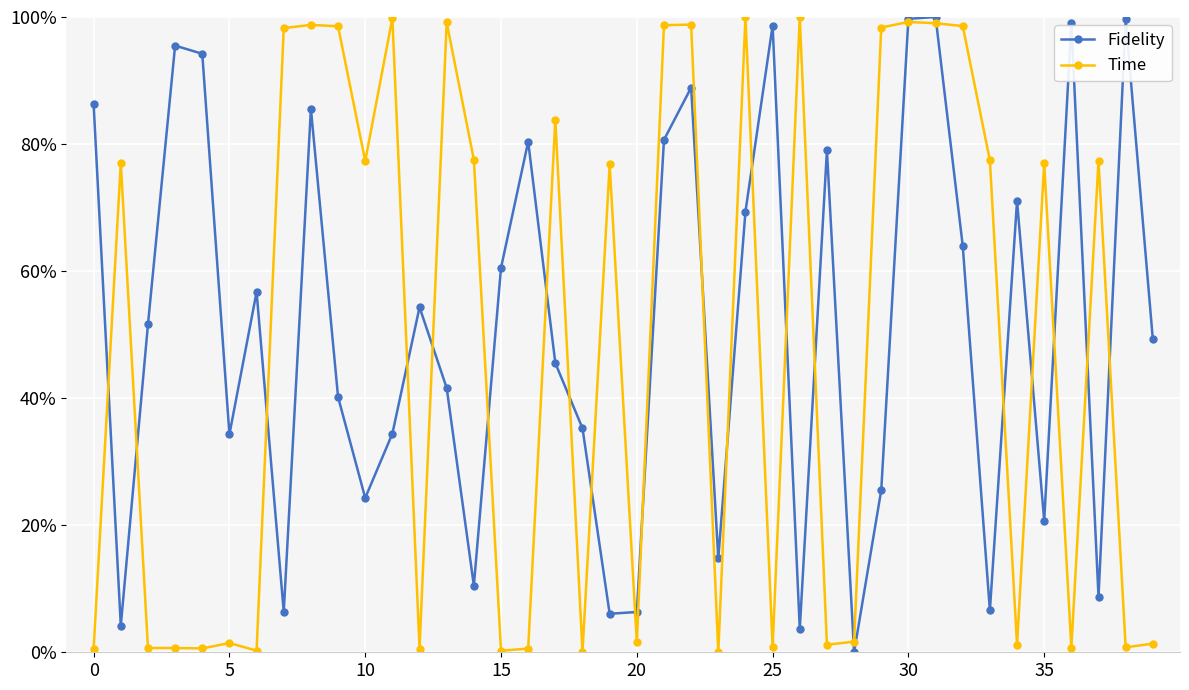

What is the difference between the maximum and second lowest values in the Fidelity series?

1.0